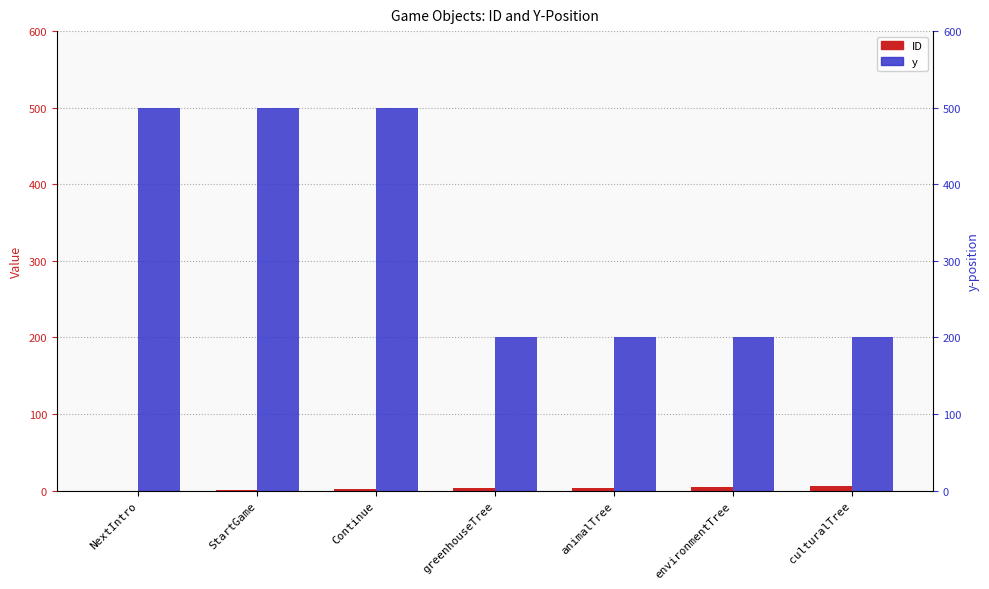

What is the difference between the second highest and second lowest values in the y series?

300